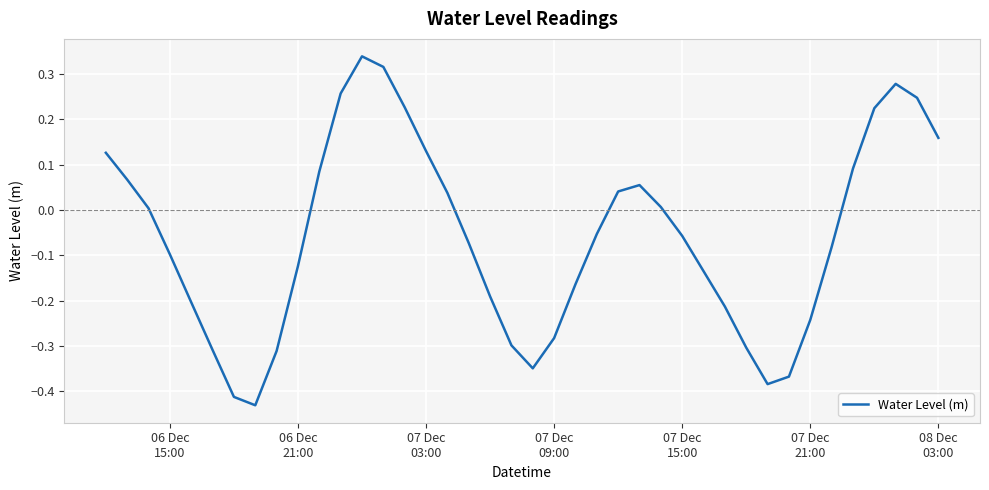

What is the difference between the maximum and minimum values?

0.8